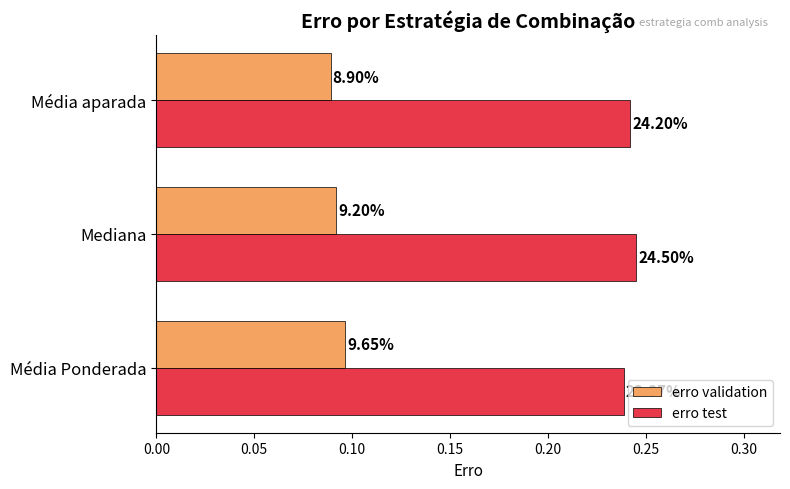

How many erro validation values are between 0 and 1?

3